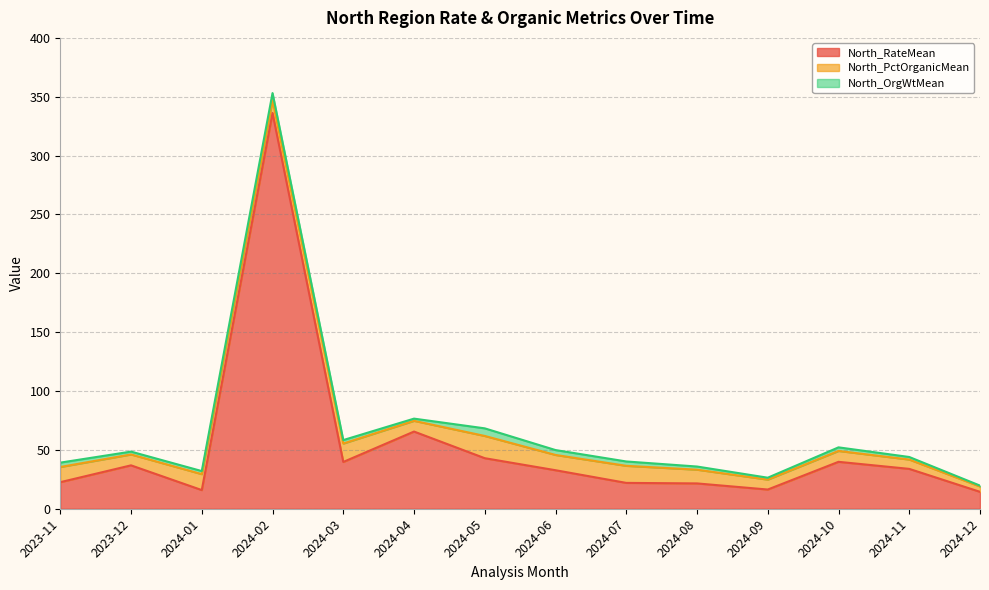

True or false: North_PctOrganicMean and North_RateMean intersect in this chart.

False